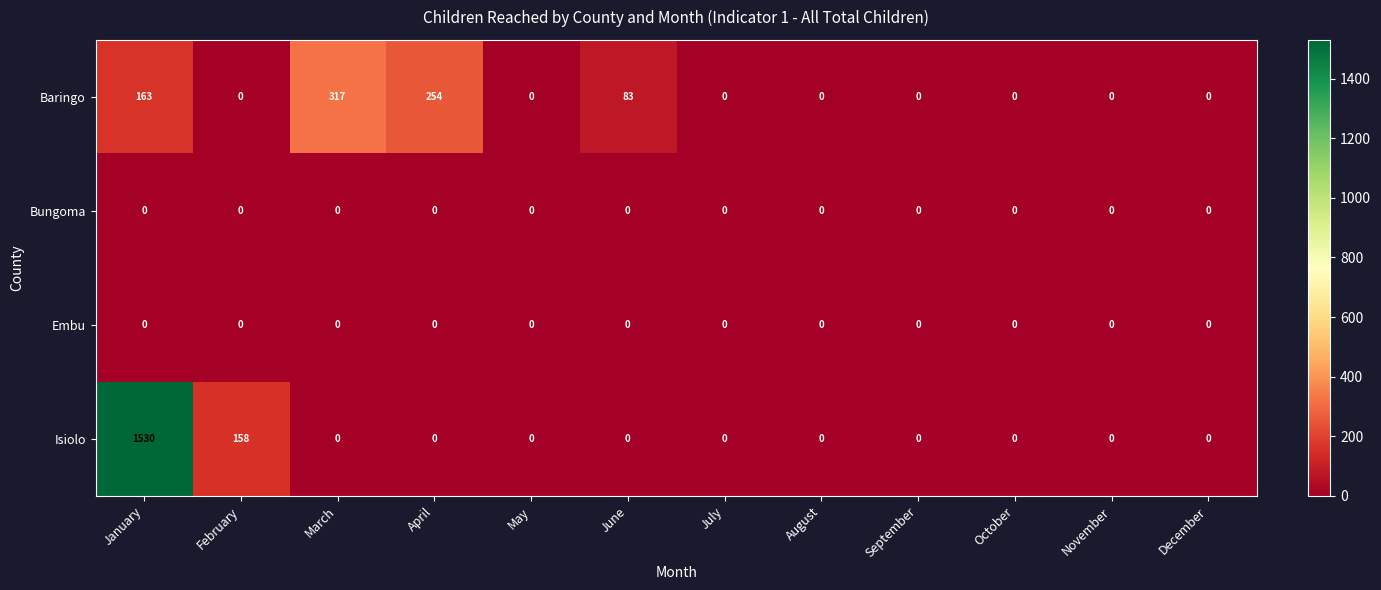

What is the sum of all Isiolo values?

1688